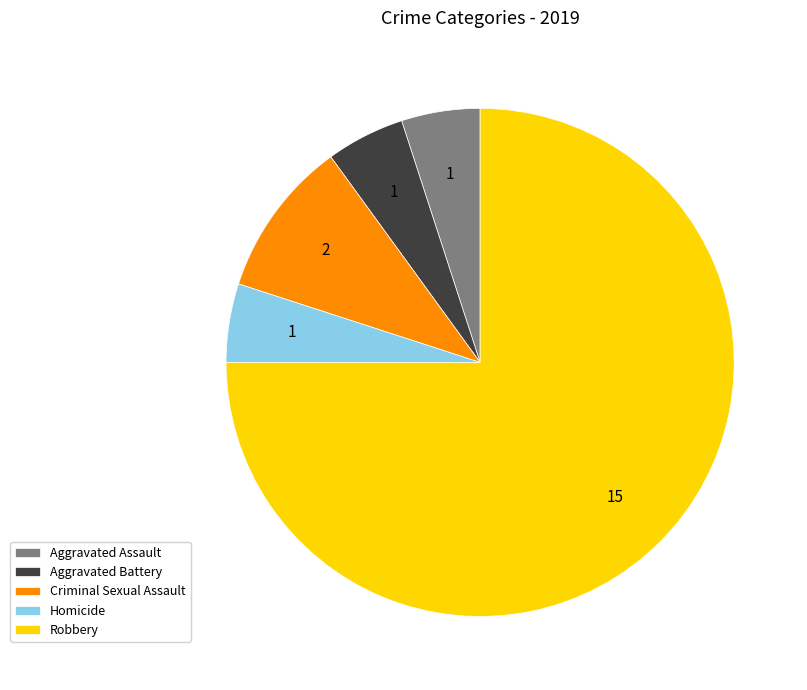

Do Homicide and Aggravated Battery together represent more than half of the pie?

No